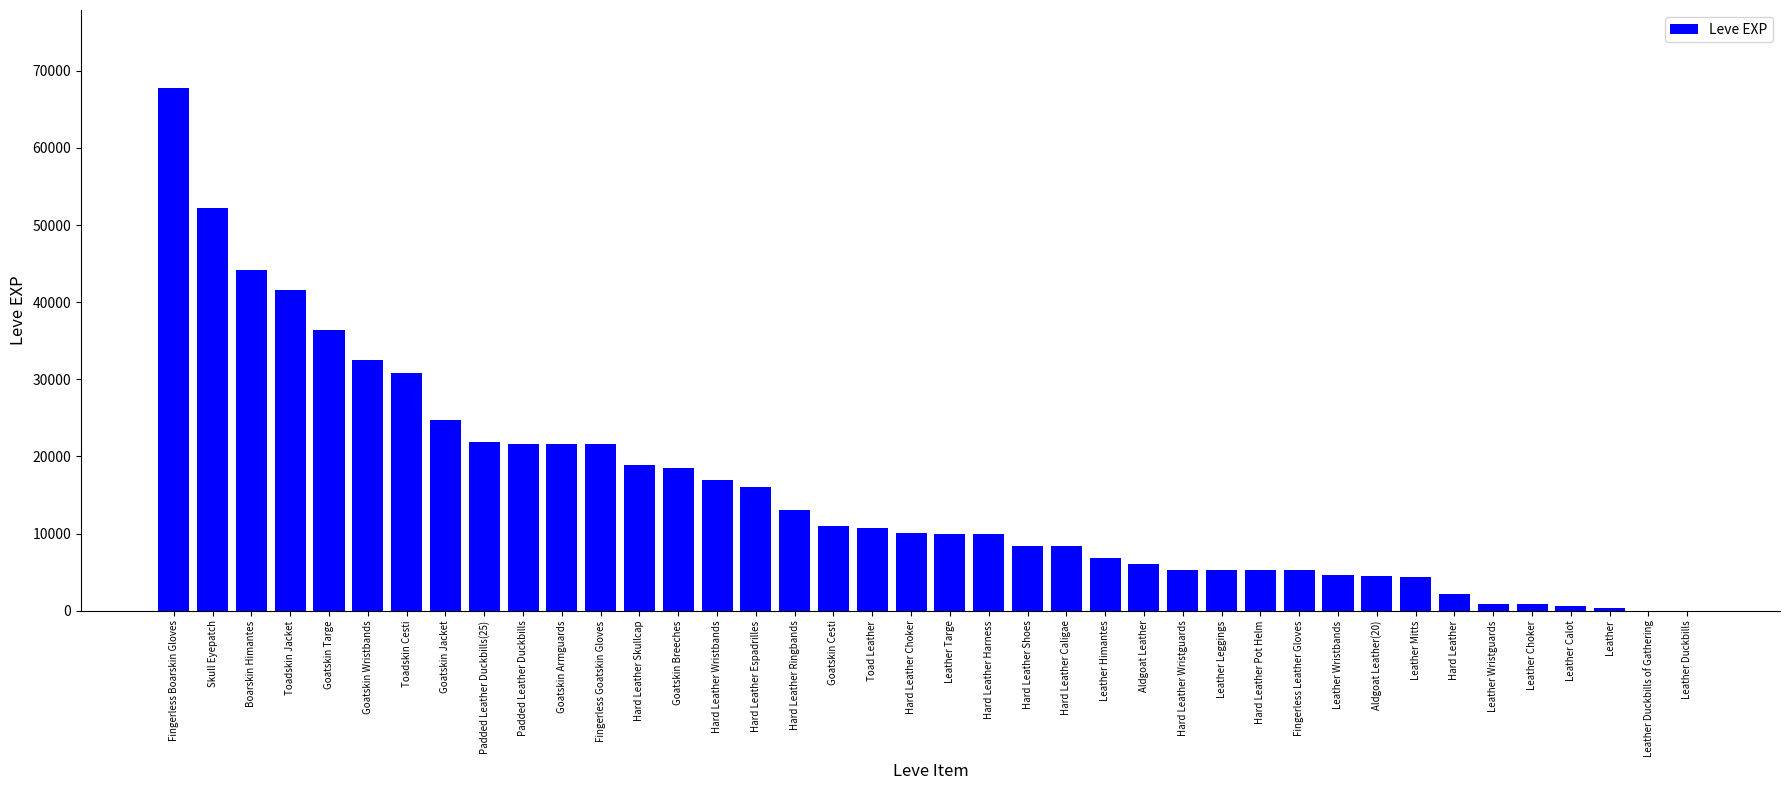

Which has a higher value, Goatskin Wristbands or Hard Leather Shoes?

Goatskin Wristbands